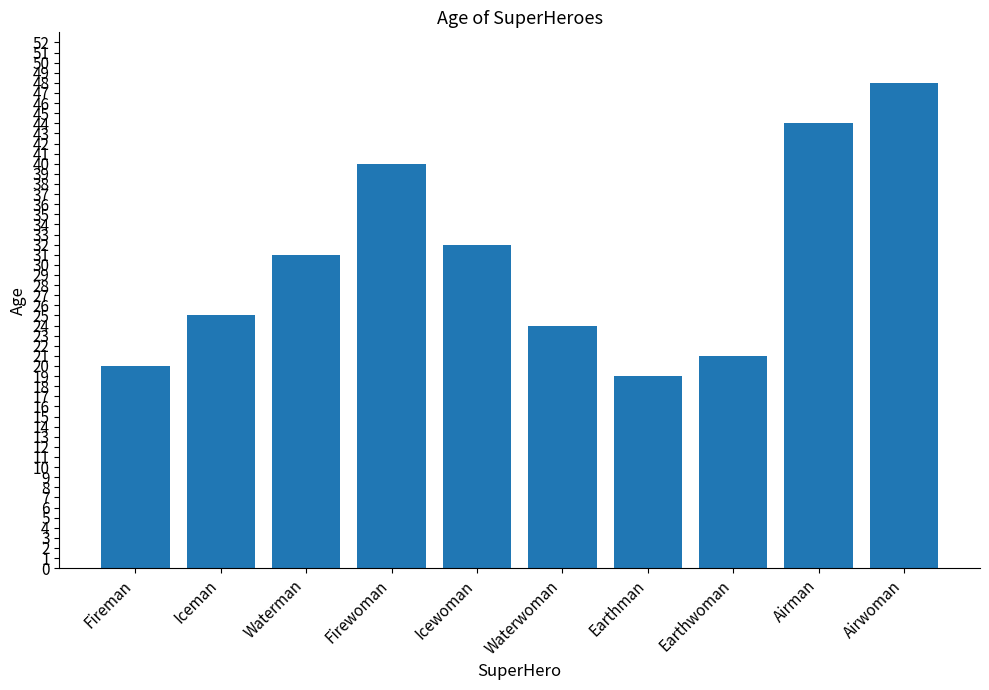

At which category does the chart reach its minimum across all series?

Earthman